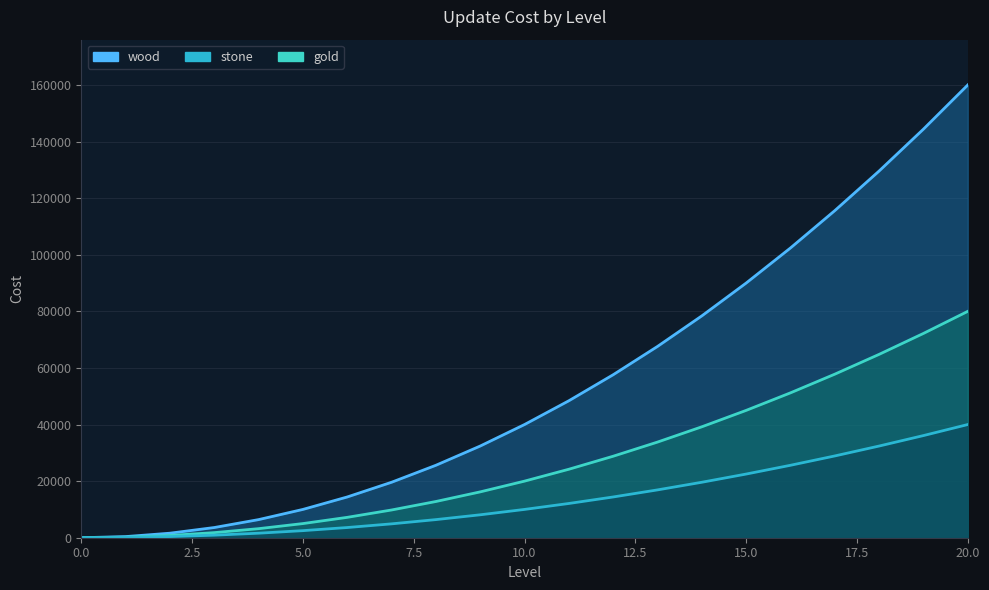

Which series has the widest spread of values?

wood